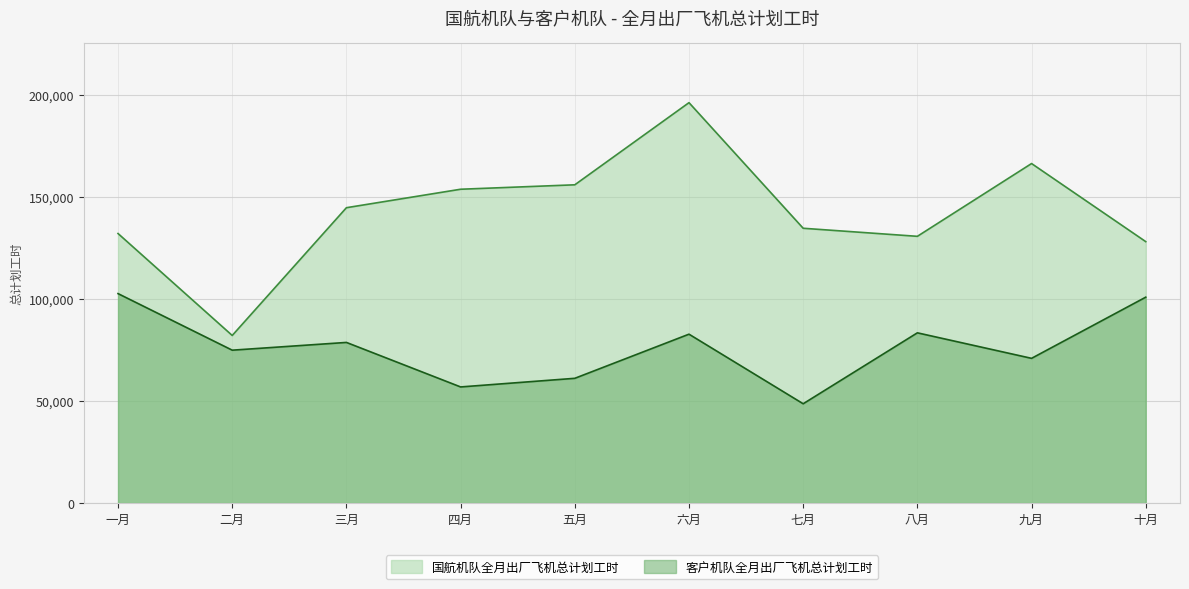

What position from the left is 四月?

4